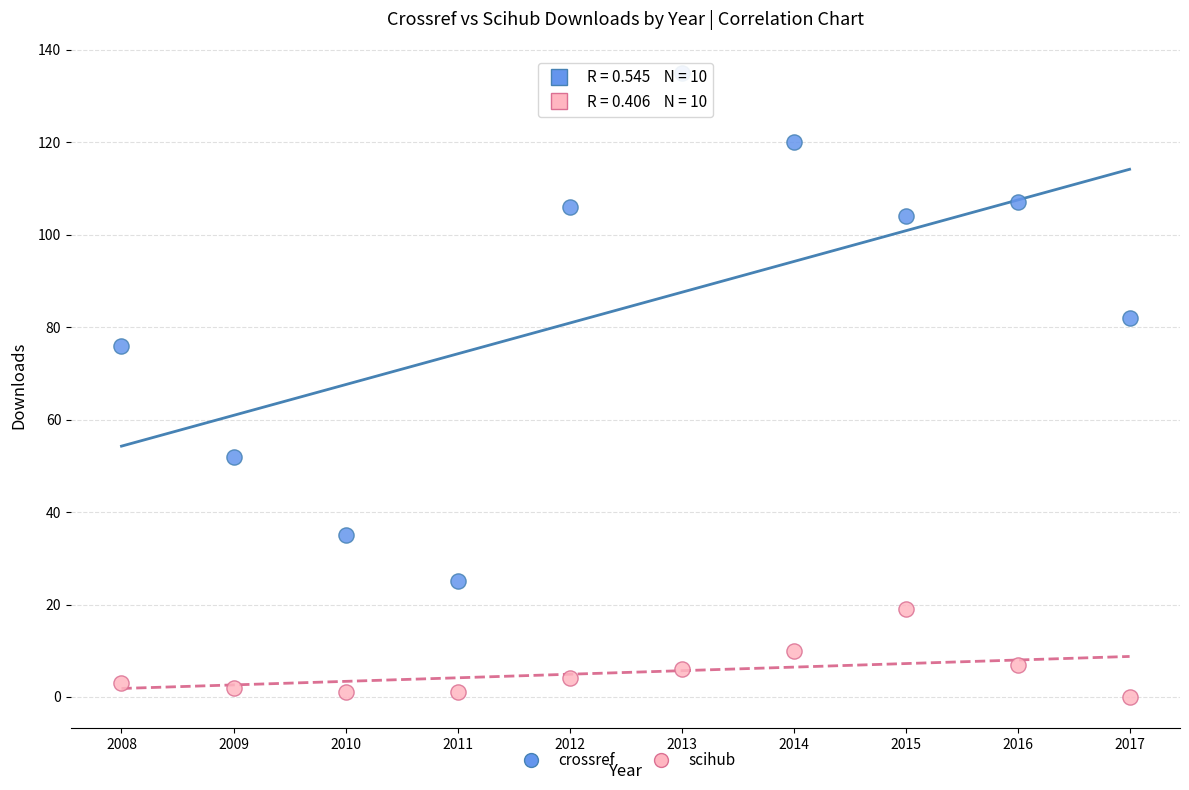

Which series has the largest Y range (max minus min)?

crossref